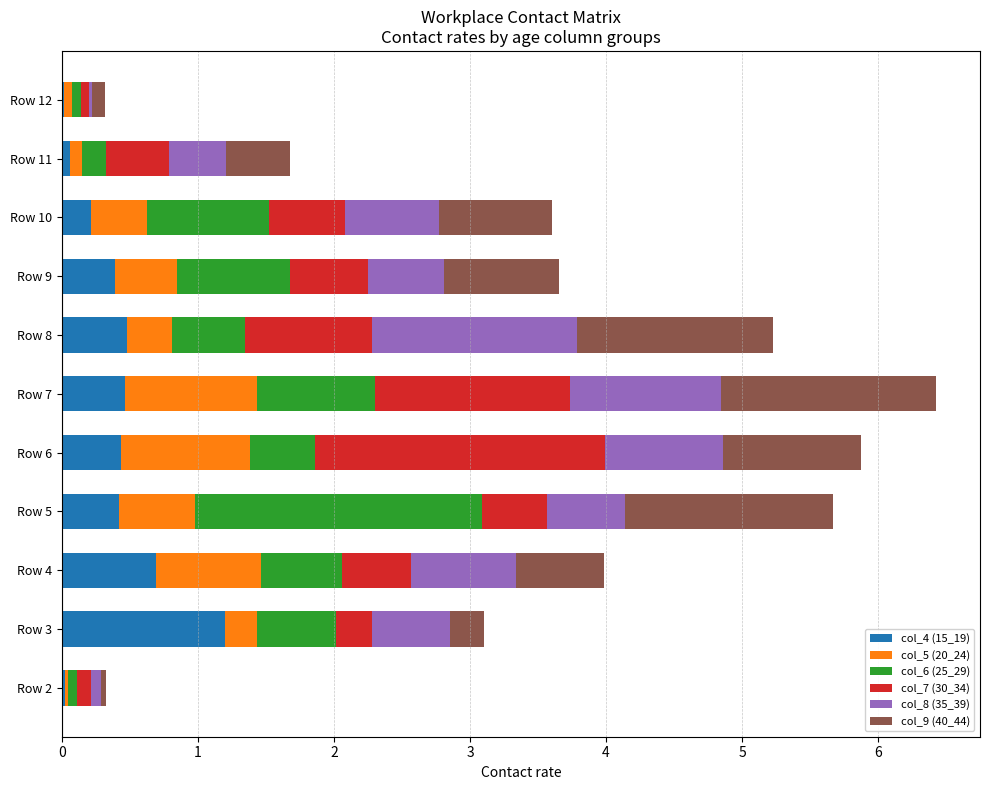

The col_4 (15_19) series shows 0.0 at Row 12. True or false?

True